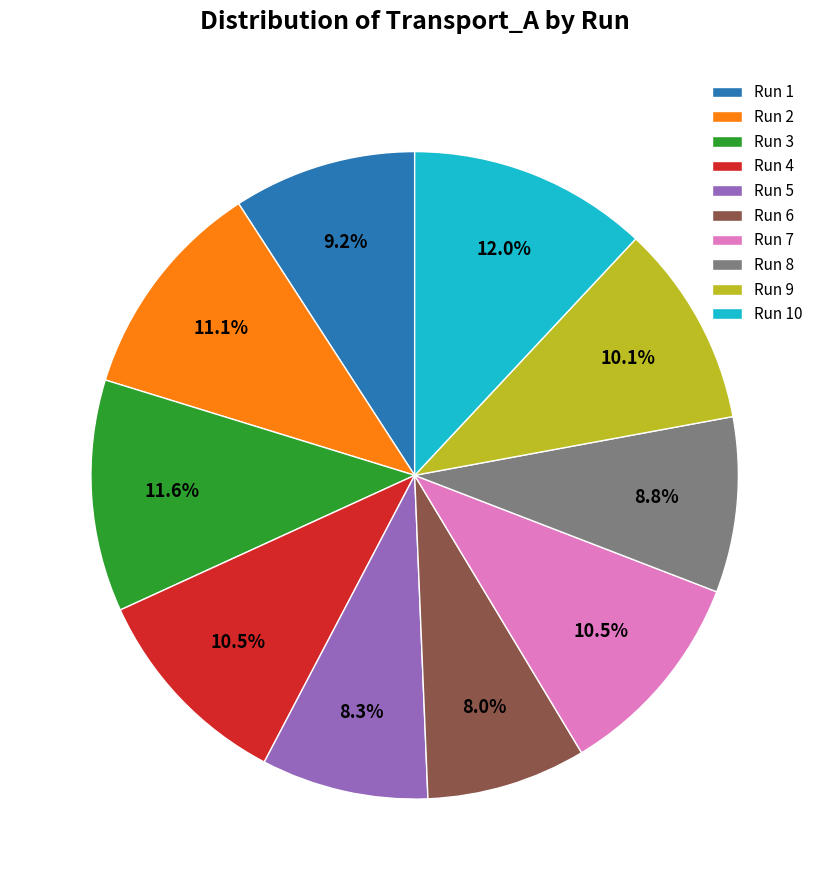

Which has a higher value, Run 8 or Run 2?

Run 2